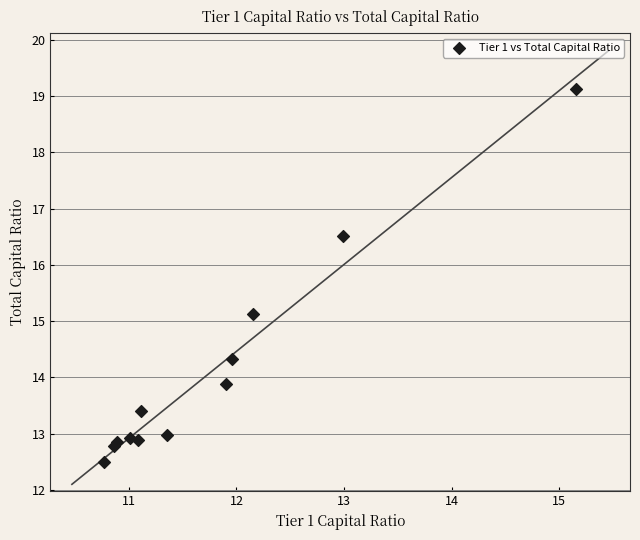

What Y value in the scatter plot is closest to 15?

15.1